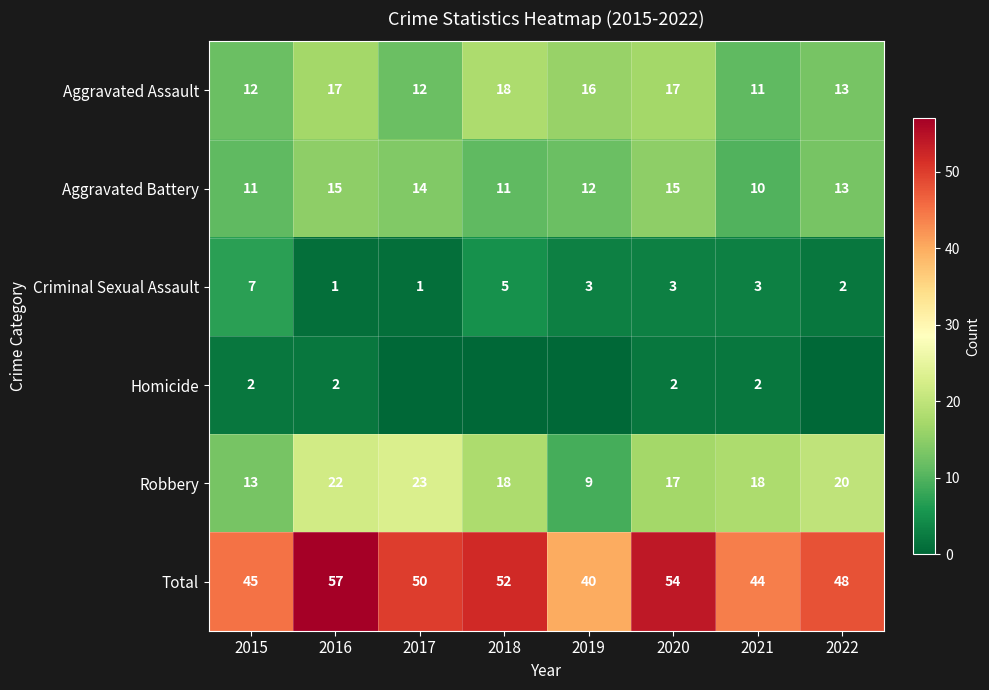

What is the sum of the Aggravated Assault values at 2017 and 2019?

28